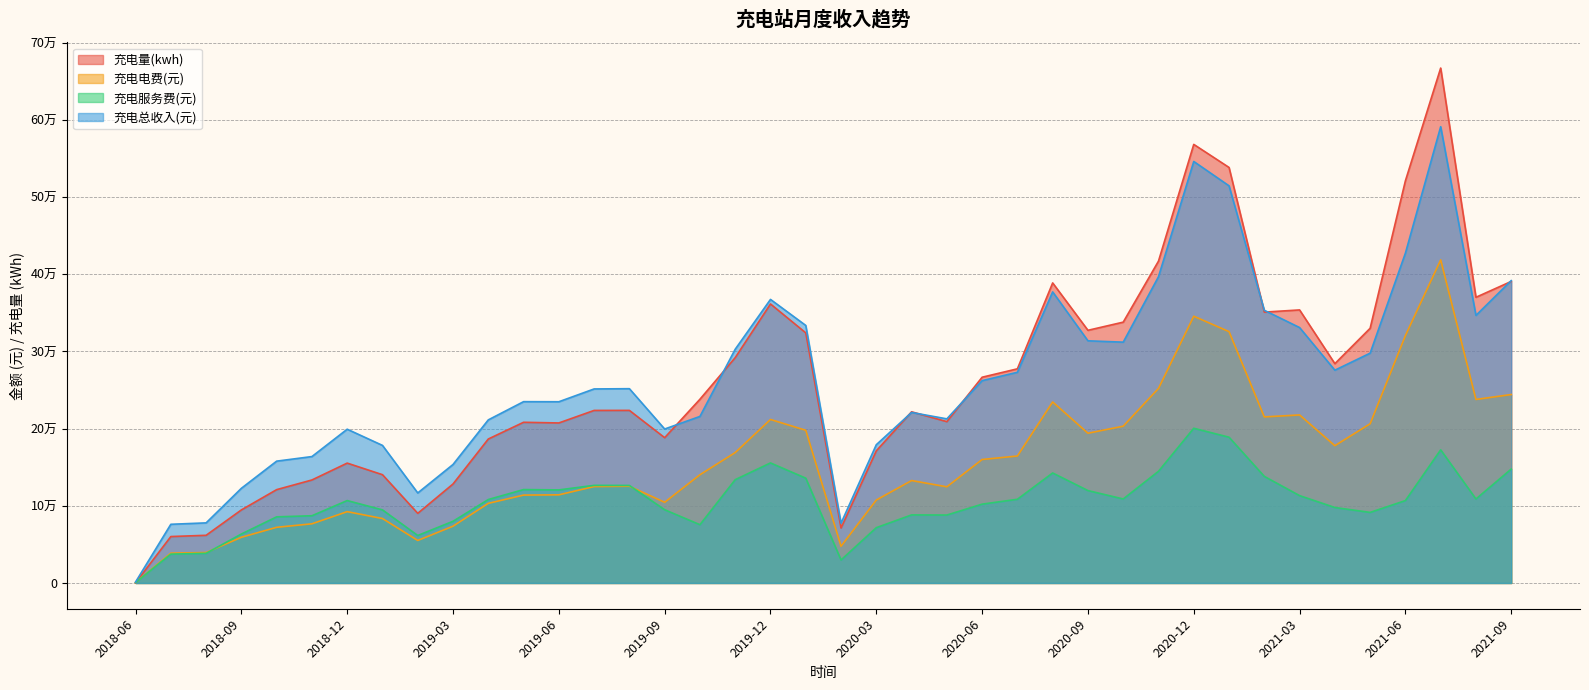

How many categories are shown in the chart?

40